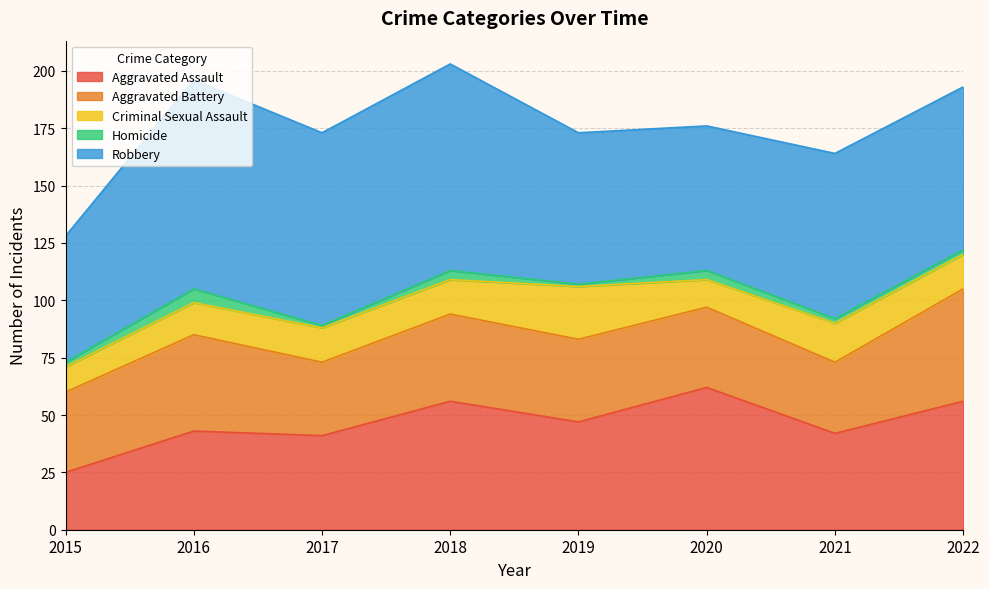

True or false: Aggravated Assault and Criminal Sexual Assault cross at least once.

False